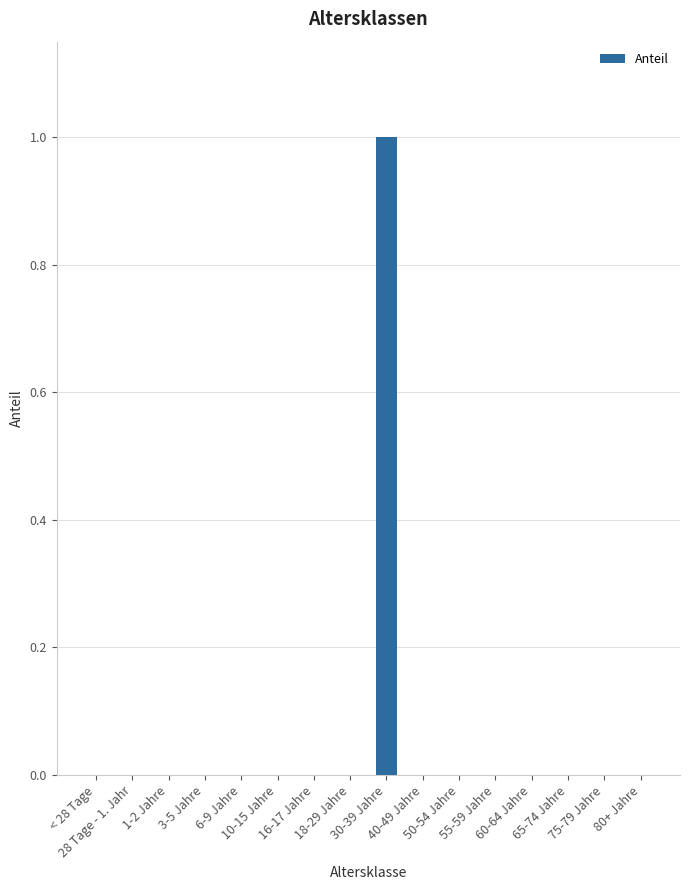

Is it true that the value at 1-2 Jahre is 0?

True